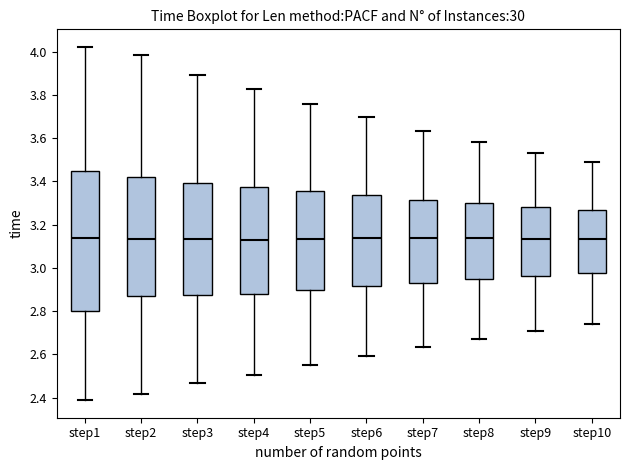

Which box is the tallest, from its lower edge to its upper edge?

step1